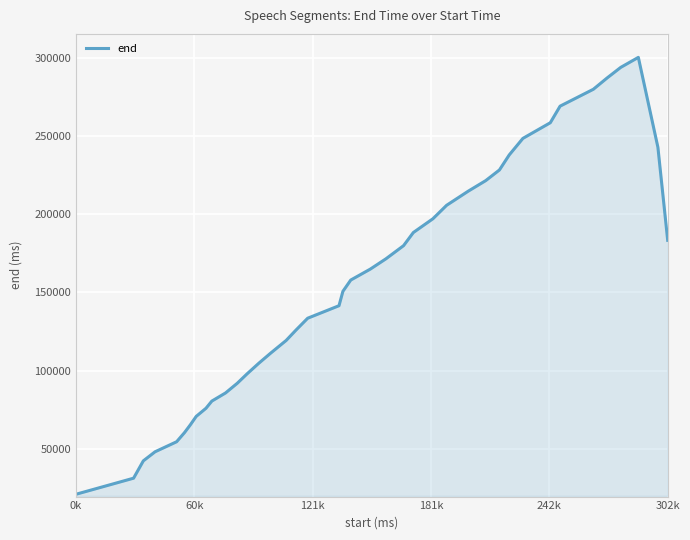

True or false: the data has more than 0 interior local peaks.

True